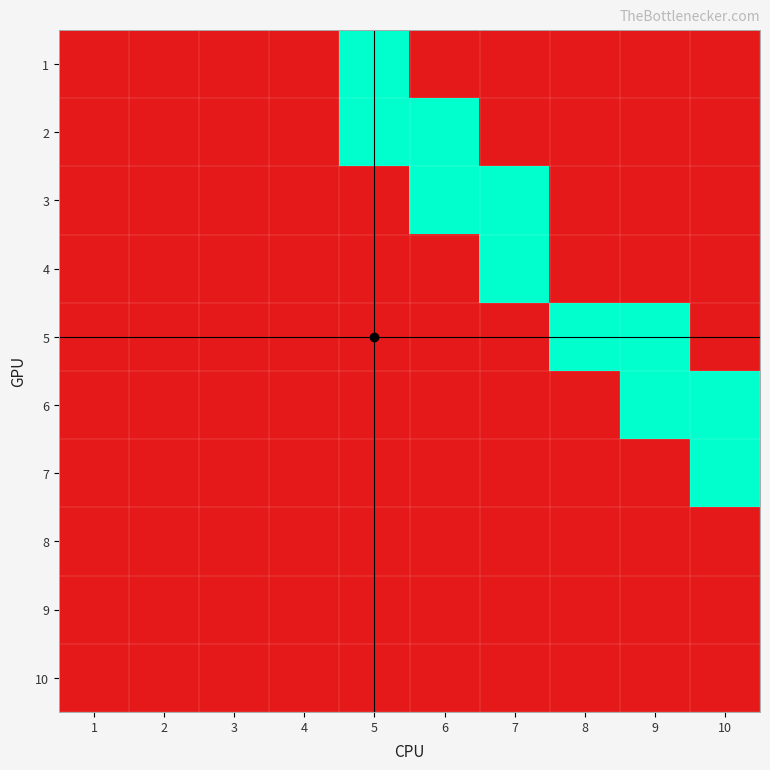

Reading left to right, extract all data points from this chart.

1: 1=0	2=0	3=0	4=0	5=1	6=0	7=0	8=0	9=0	10=0
2: 1=0	2=0	3=0	4=0	5=1	6=1	7=0	8=0	9=0	10=0
3: 1=0	2=0	3=0	4=0	5=0	6=1	7=1	8=0	9=0	10=0
4: 1=0	2=0	3=0	4=0	5=0	6=0	7=1	8=0	9=0	10=0
5: 1=0	2=0	3=0	4=0	5=0	6=0	7=0	8=1	9=1	10=0
6: 1=0	2=0	3=0	4=0	5=0	6=0	7=0	8=0	9=1	10=1
7: 1=0	2=0	3=0	4=0	5=0	6=0	7=0	8=0	9=0	10=1
8: 1=0	2=0	3=0	4=0	5=0	6=0	7=0	8=0	9=0	10=0
9: 1=0	2=0	3=0	4=0	5=0	6=0	7=0	8=0	9=0	10=0
10: 1=0	2=0	3=0	4=0	5=0	6=0	7=0	8=0	9=0	10=0